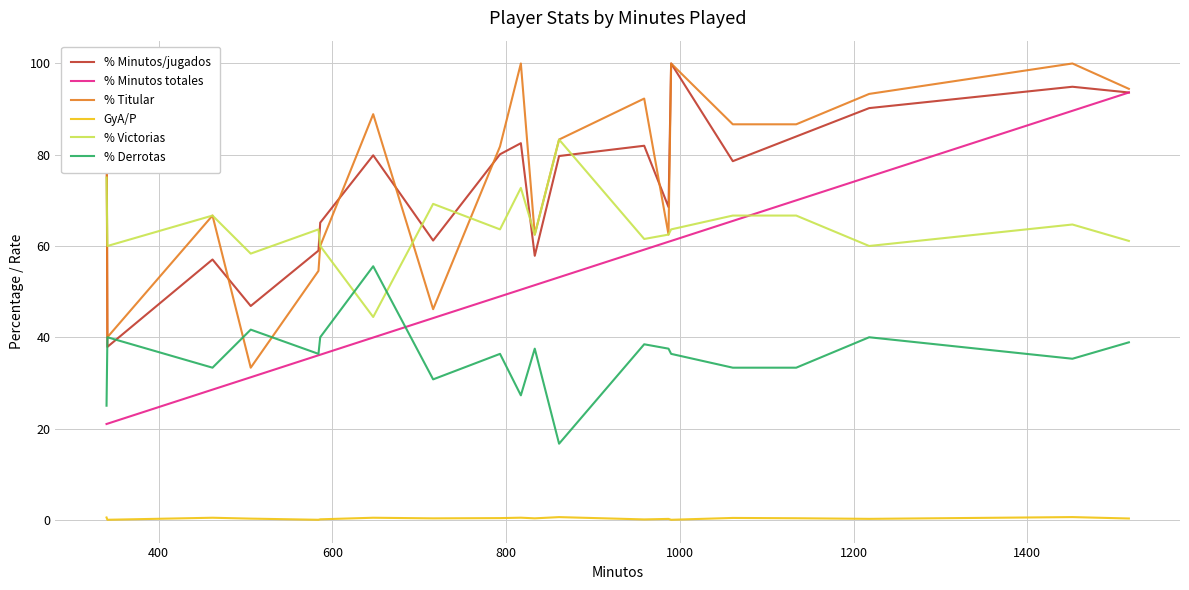

How many categories are shown in the chart?

20